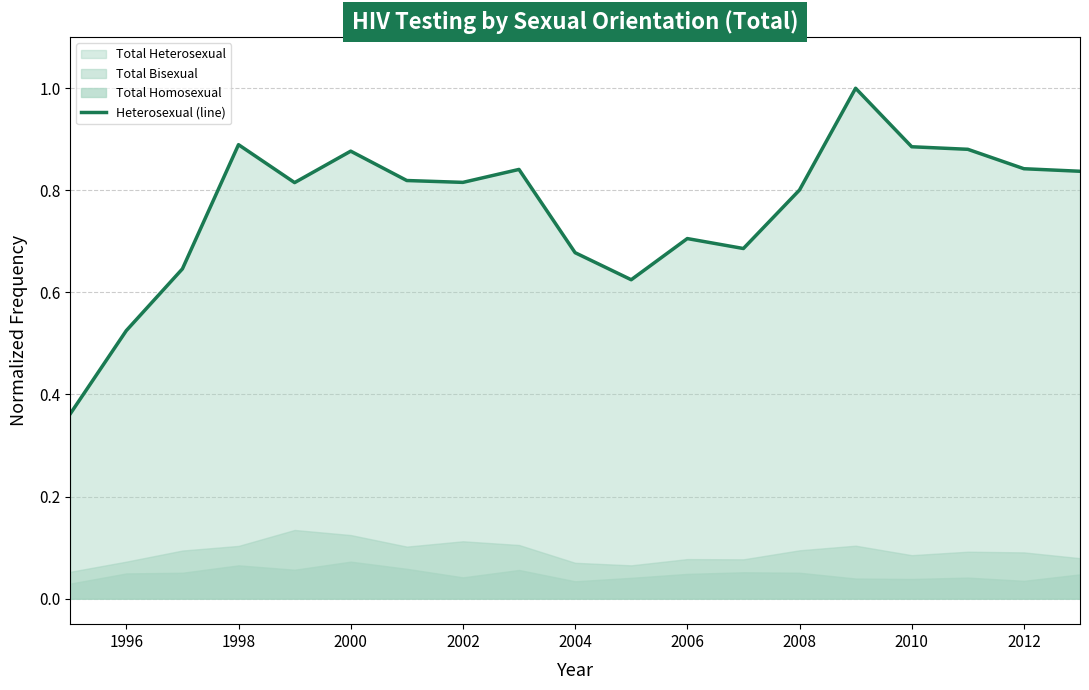

How many points are lower than both their immediate neighbors (excluding endpoints)?

4